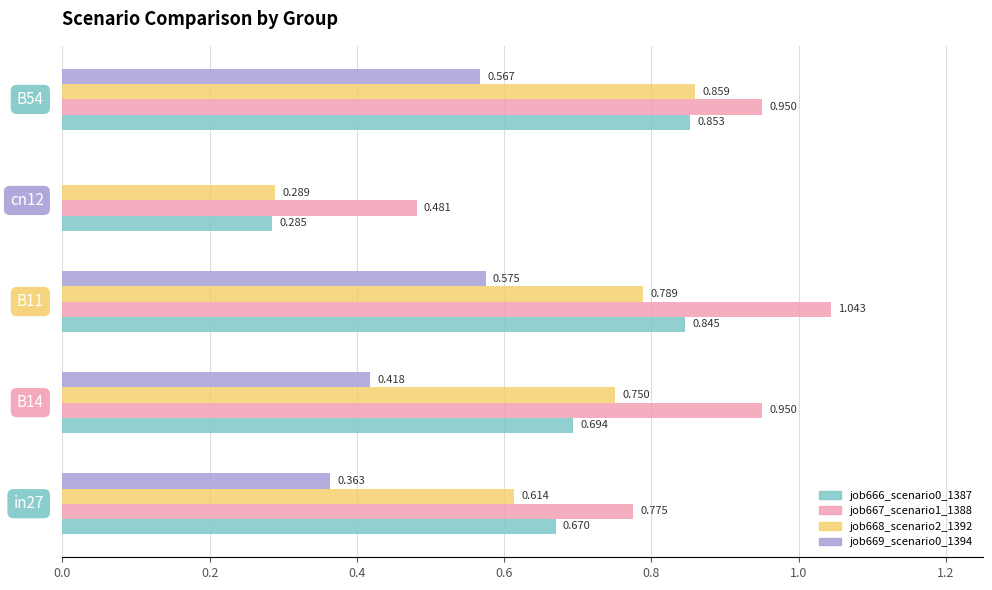

How many positive values does the job669_scenario0_1394 series have?

4